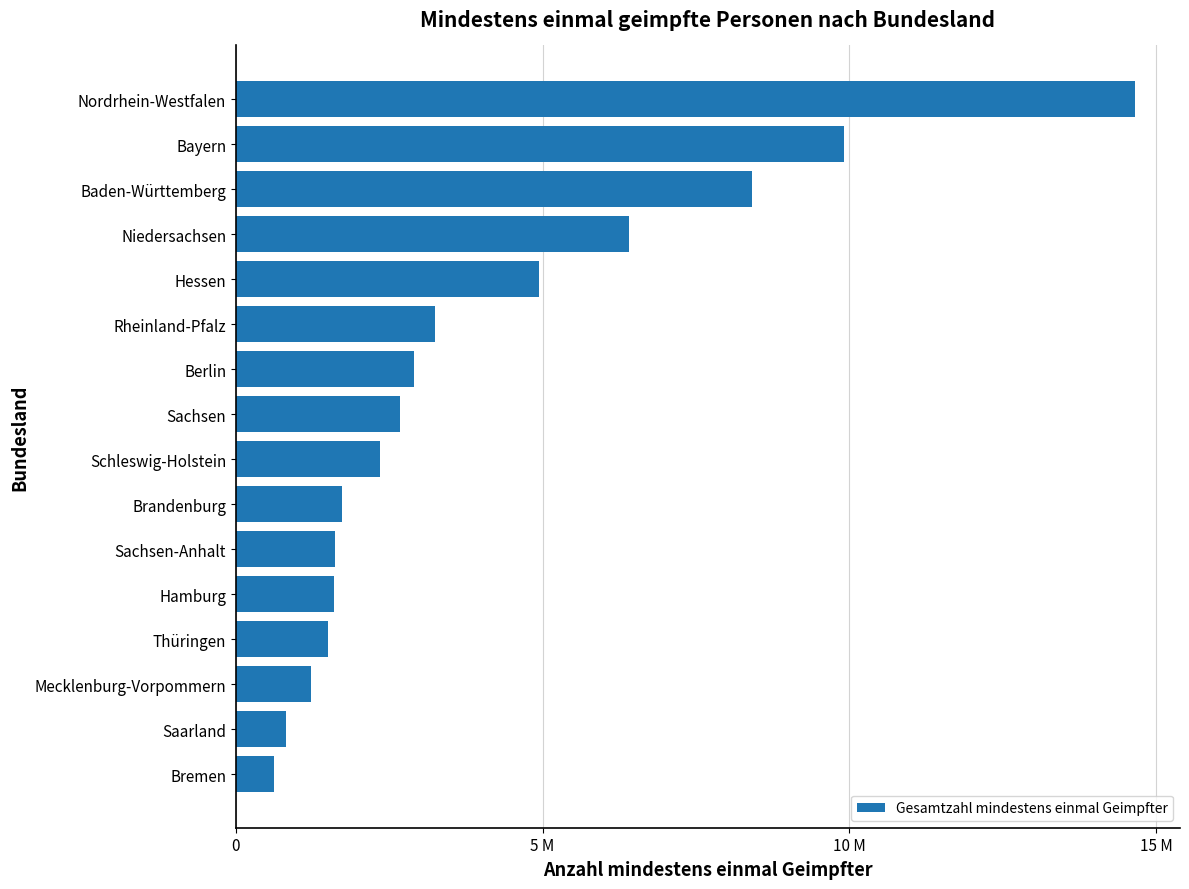

Which label corresponds to the smallest value in the chart?

Bremen